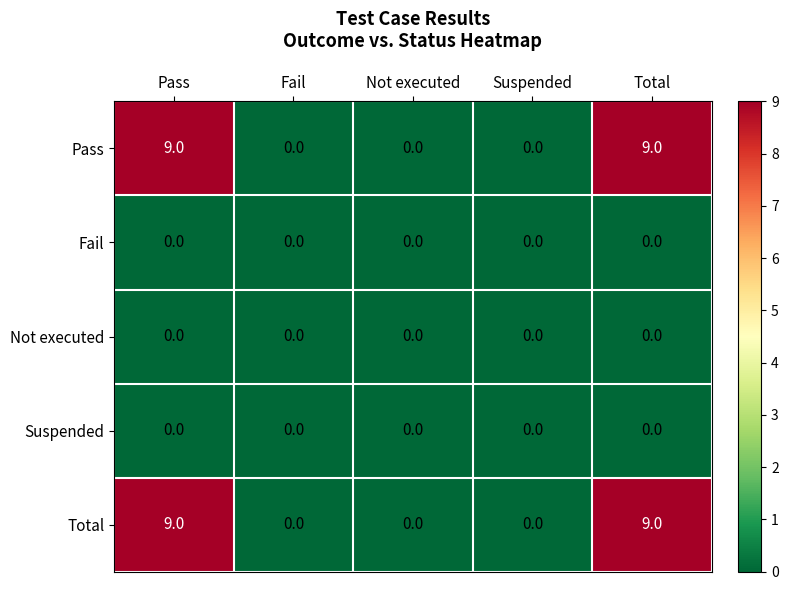

How many distinct data groups are displayed?

5